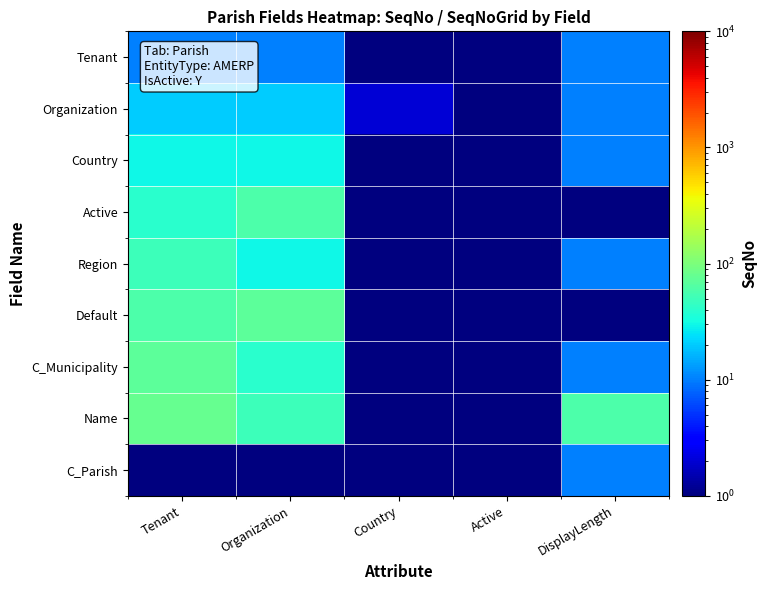

Reading right to left, what are all the values shown in this chart?

Tenant: DisplayLength=10.0	Active=1.0	Country=1.0	Organization=10.0	Tenant=10.0
Organization: DisplayLength=10.0	Active=0.5	Country=2.0	Organization=20.0	Tenant=20.0
Country: DisplayLength=10.0	Active=1.0	Country=1.0	Organization=30.0	Tenant=30.0
Active: DisplayLength=1.0	Active=1.0	Country=1.0	Organization=60.0	Tenant=40.0
Region: DisplayLength=10.0	Active=1.0	Country=1.0	Organization=30.0	Tenant=50.0
Default: DisplayLength=1.0	Active=1.0	Country=1.0	Organization=70.0	Tenant=60.0
C_Municipality: DisplayLength=10.0	Active=1.0	Country=1.0	Organization=40.0	Tenant=70.0
Name: DisplayLength=60.0	Active=1.0	Country=1.0	Organization=50.0	Tenant=80.0
C_Parish: DisplayLength=10.0	Active=0.5	Country=1.0	Organization=0.5	Tenant=0.5